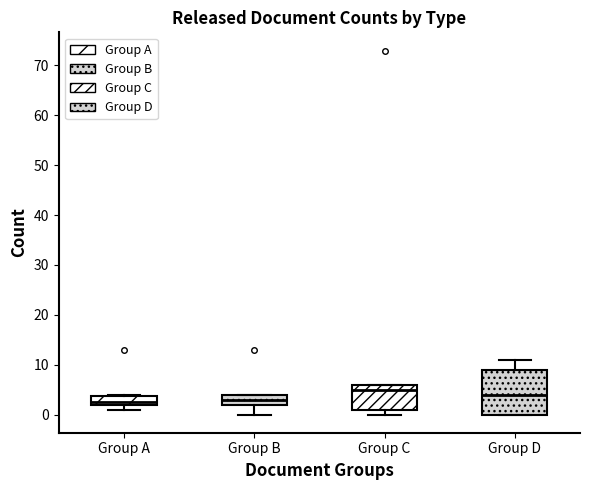

Reading left to right, read every box against the y-axis: the position of its median line, the range the box covers, and the ends of its whiskers. The values are not printed on the chart, so give them approximately, as read against the axis.

Group A: median 3, box 2 to 4, whiskers 1 to 4
Group B: median 3, box 2 to 4, whiskers 0 to 4
Group C: median 5, box 1 to 6, whiskers 0 to 6
Group D: median 4, box 0 to 9, whiskers 0 to 11